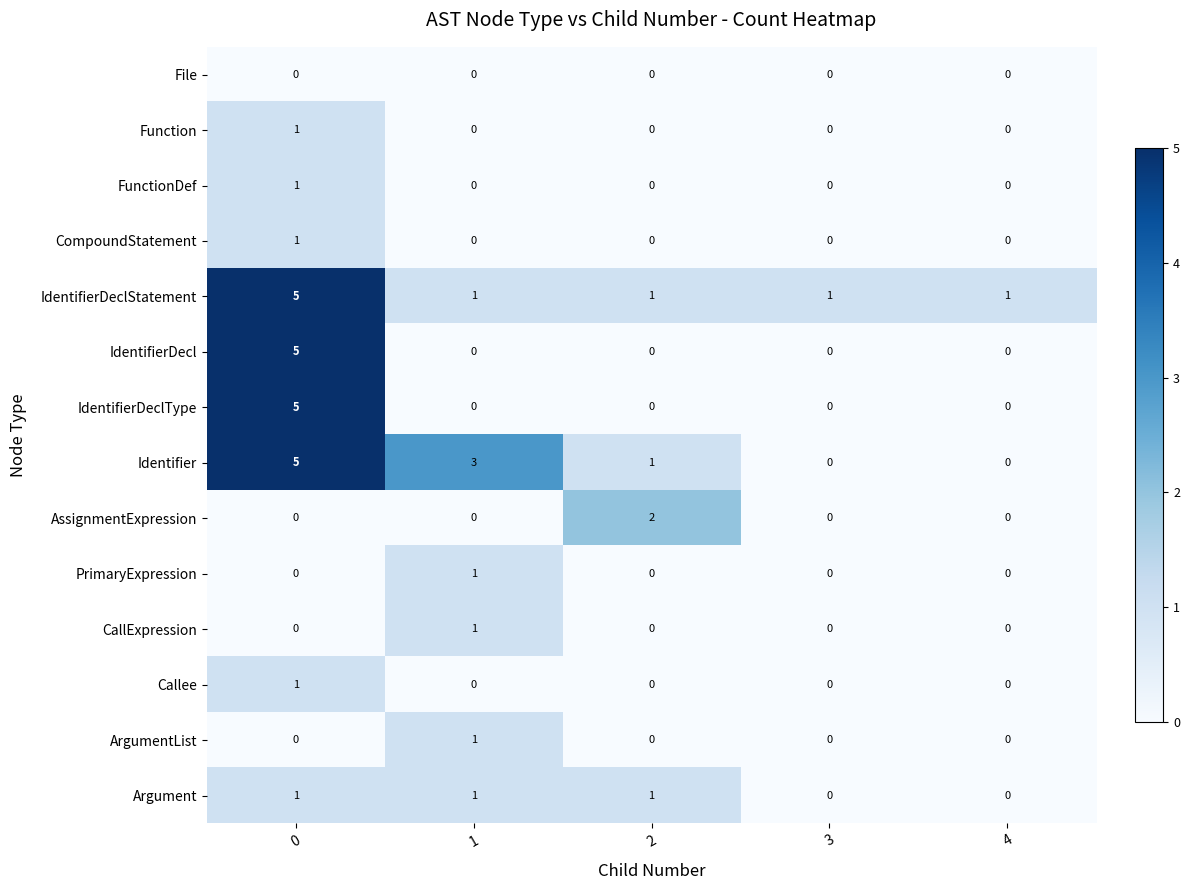

What is the total value across all series at 2?

5